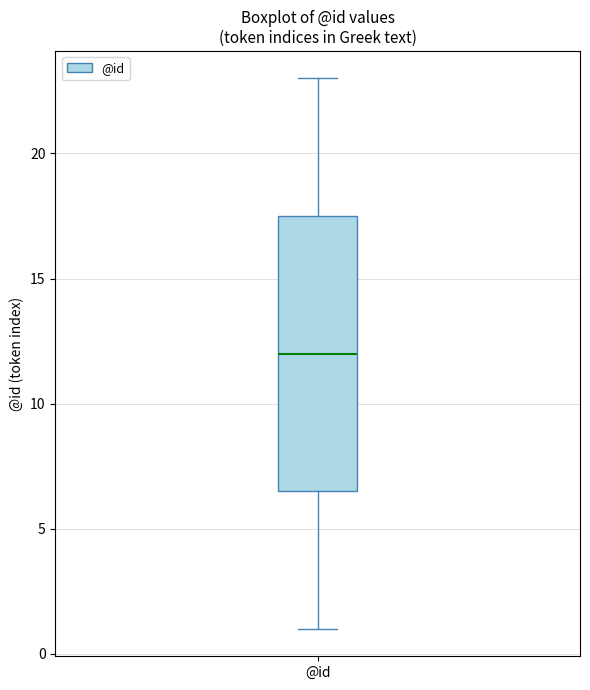

Where is the lower edge of the box for @id on the y-axis? The values are not printed on the chart, so give them approximately, as read against the axis.

6.5